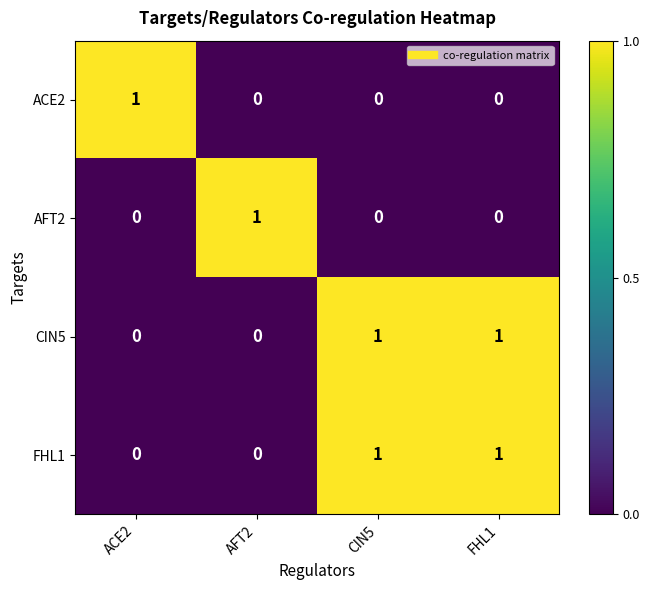

Count the FHL1 values in the range 0 to 1.

4